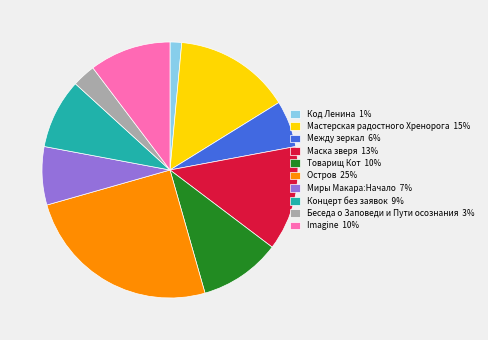

Is the sum of Imagine 10% and Товарищ Кот 10% greater than half?

No